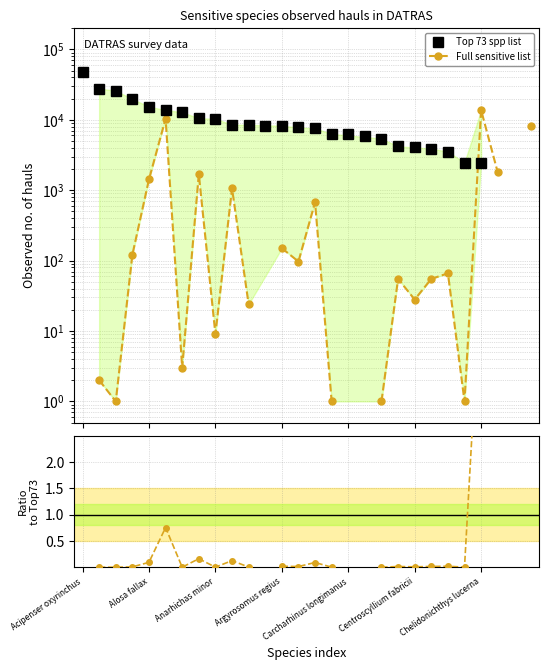

At which label does Top 73 spp list first exceed 8472?

Acipenser oxyrinchus